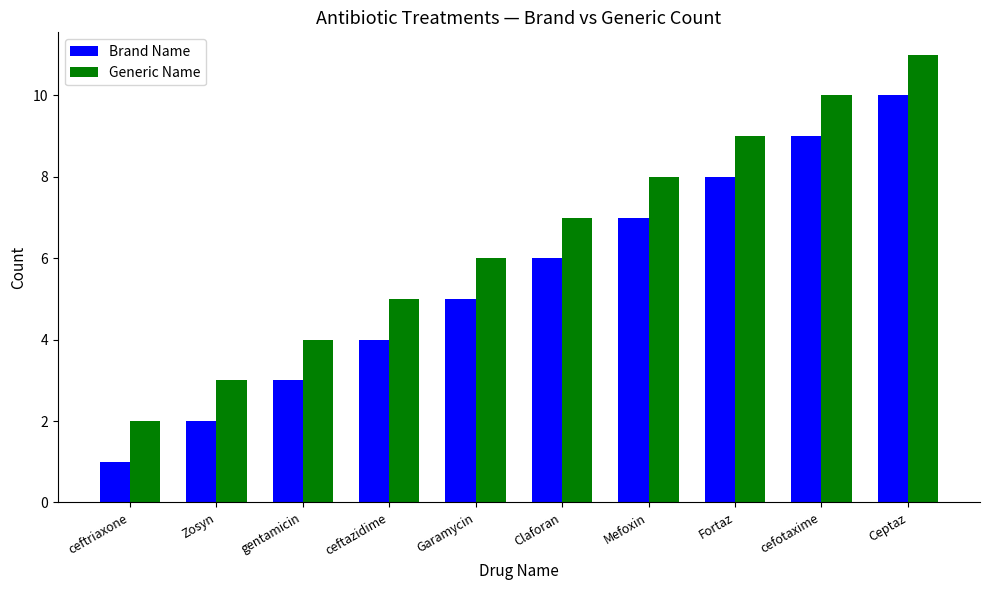

Reading right to left, extract all data points from this chart.

Brand Name: Ceptaz=10	cefotaxime=9	Fortaz=8	Mefoxin=7	Claforan=6	Garamycin=5	ceftazidime=4	gentamicin=3	Zosyn=2	ceftriaxone=1
Generic Name: Ceptaz=11	cefotaxime=10	Fortaz=9	Mefoxin=8	Claforan=7	Garamycin=6	ceftazidime=5	gentamicin=4	Zosyn=3	ceftriaxone=2